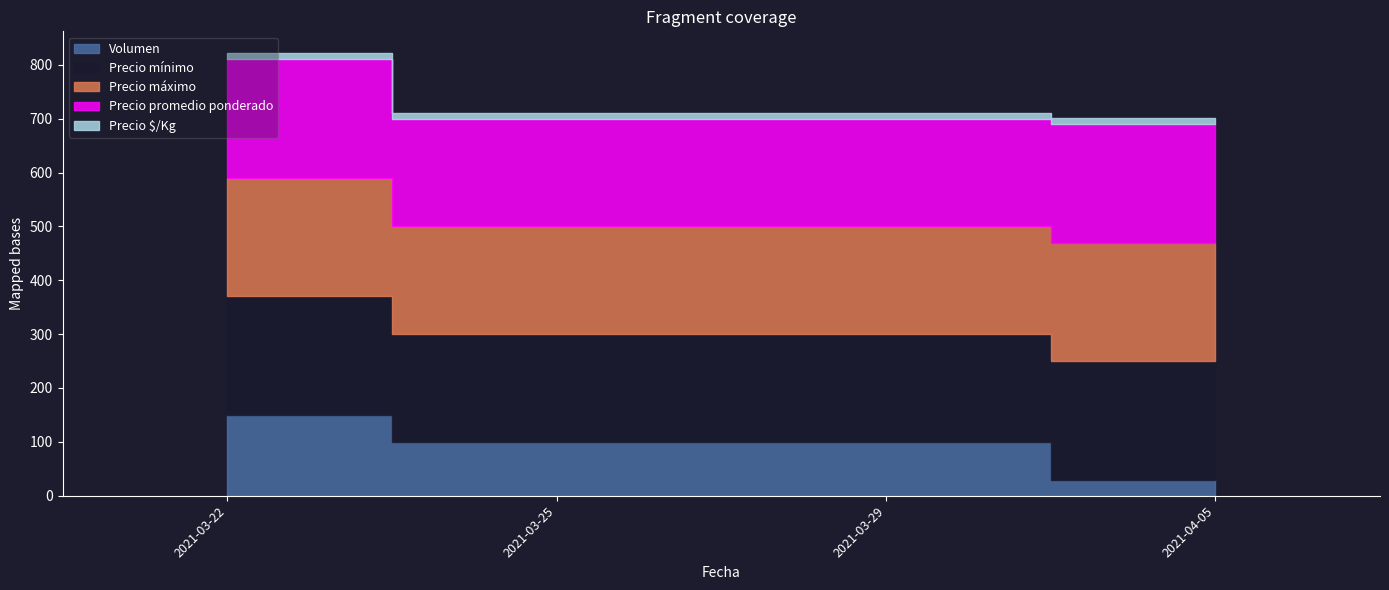

At which label does Precio $/Kg reach its minimum?

2021-03-25